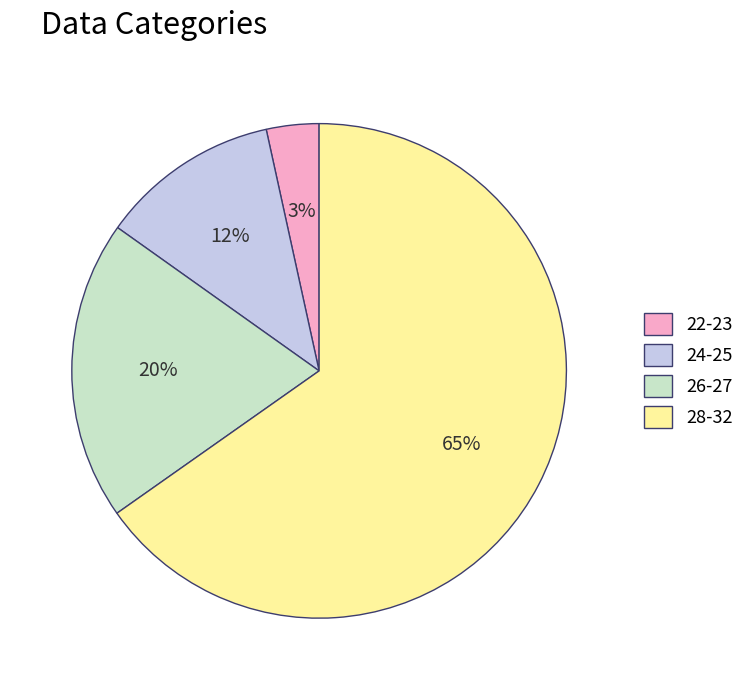

Is it true that 22-23 is 3% of the pie?

True